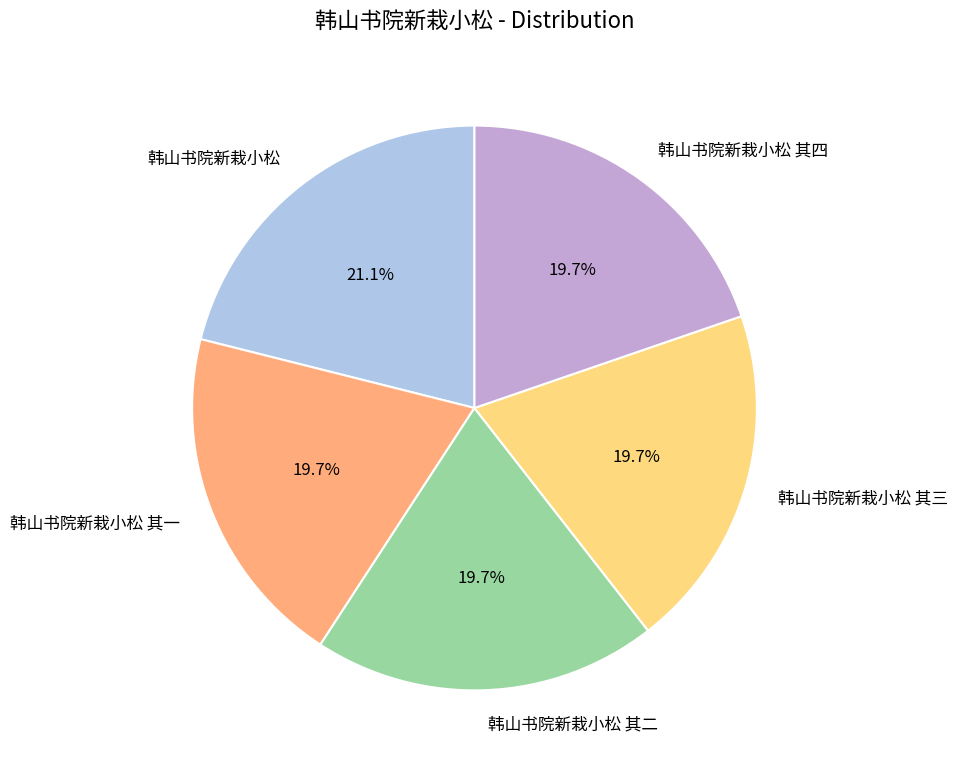

Is it true that 韩山书院新栽小松 其三 is 34% of the pie?

False